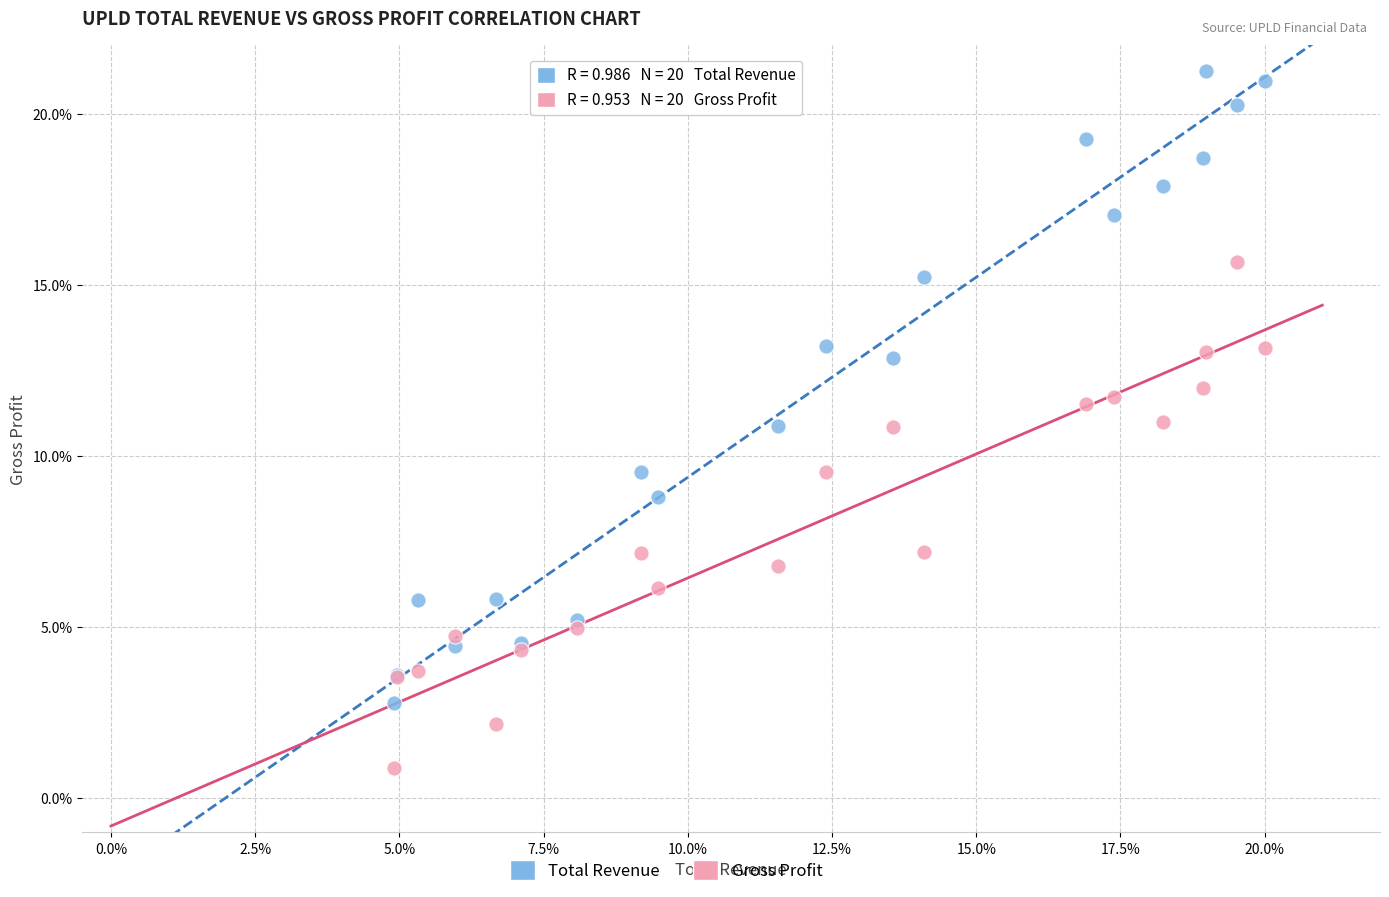

Which series contains the lowest Y value?

Gross Profit